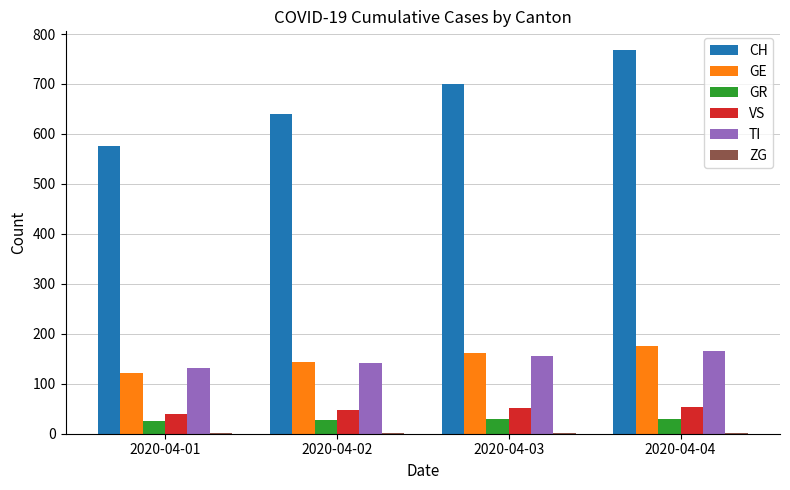

At which label is CH closest to 671?

2020-04-03